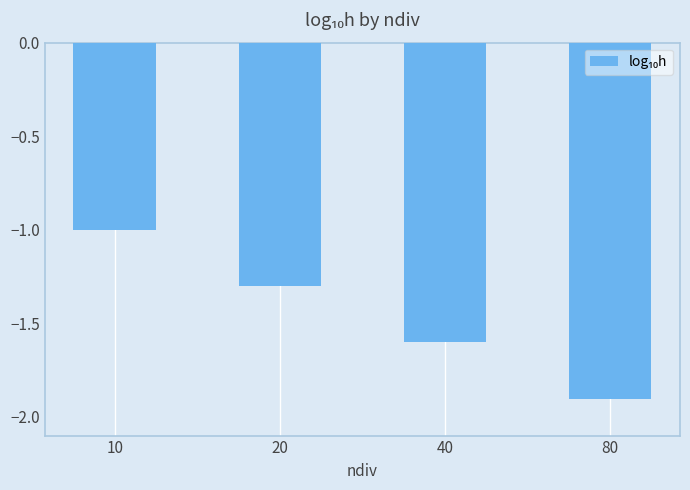

Are the bars horizontal?

No